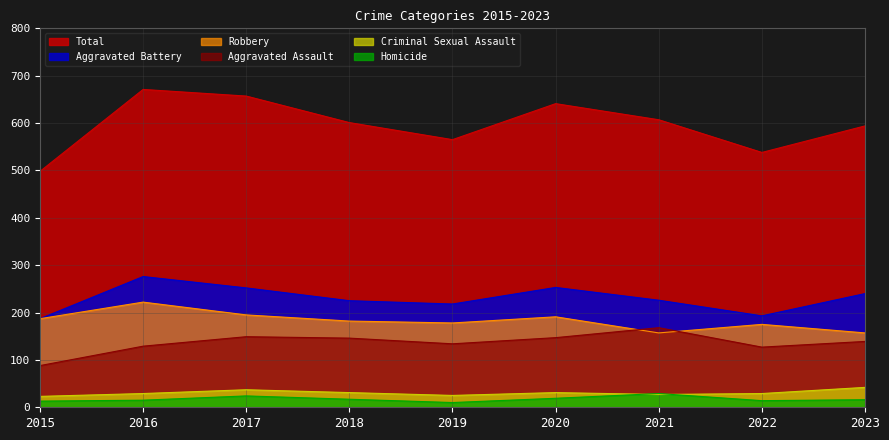

What are all the series names shown in the legend?

Total, Aggravated Battery, Robbery, Aggravated Assault, Criminal Sexual Assault, Homicide